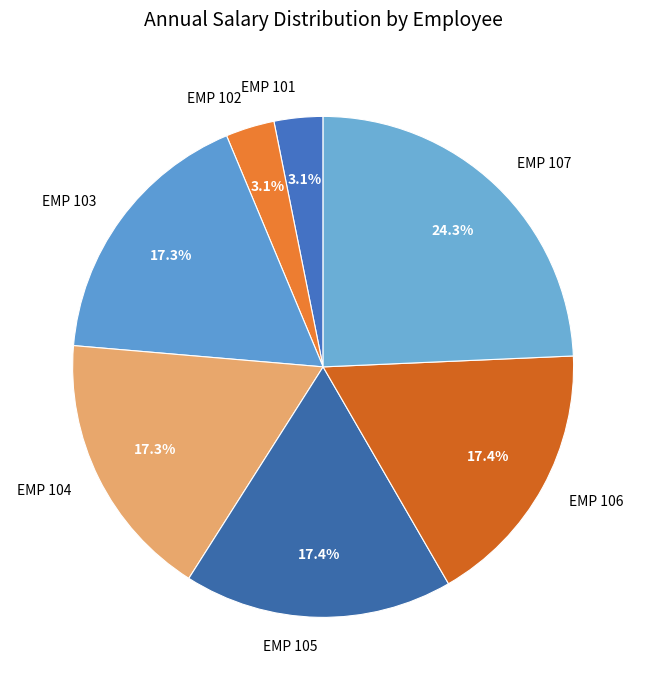

Does EMP 104 account for over 50% of the chart?

No